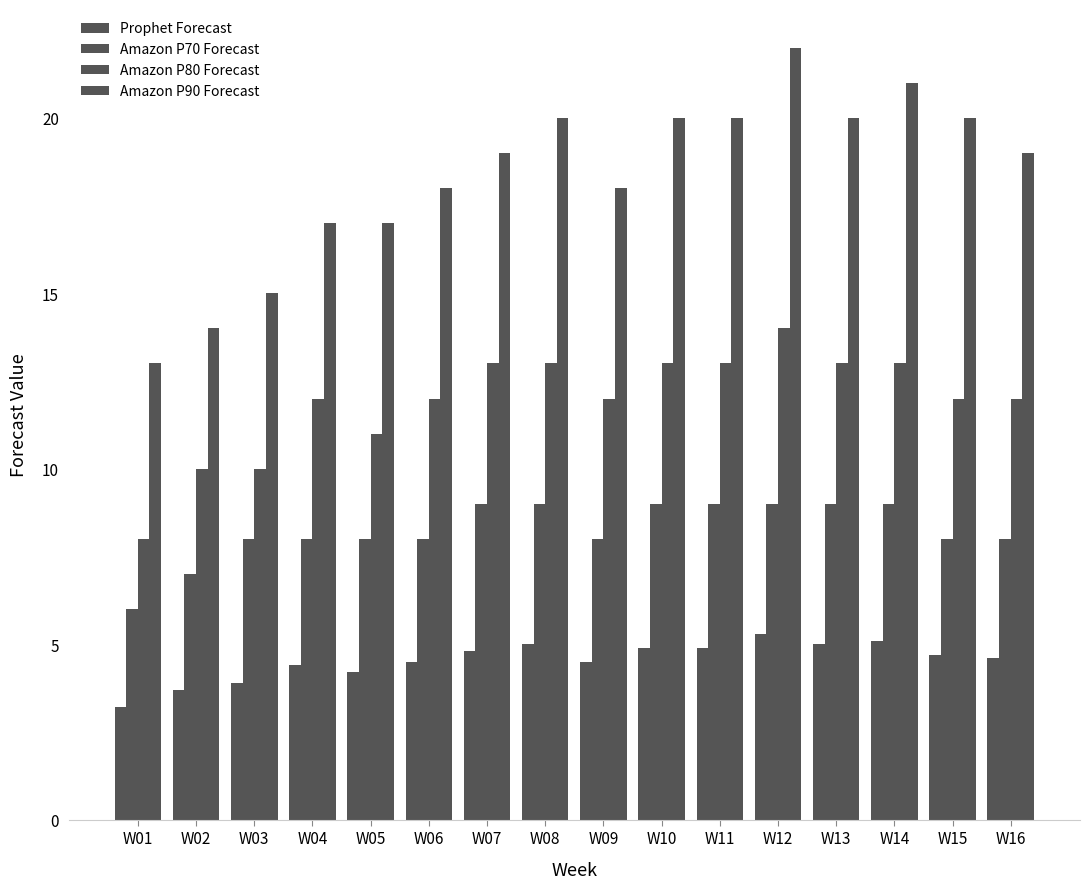

Does the chart contain stacked bars?

No